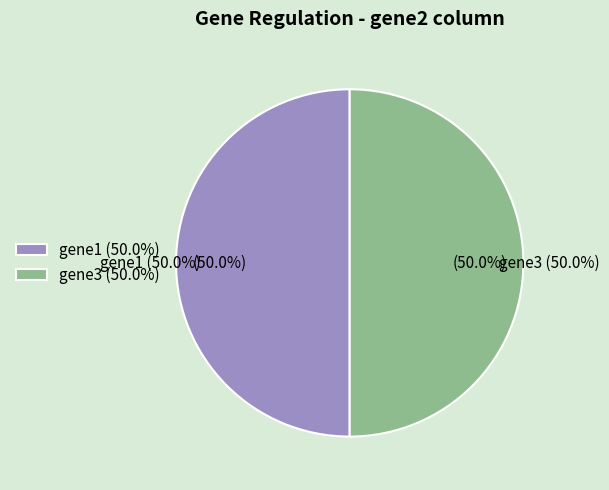

Does gene2 represent more than half of the total?

No